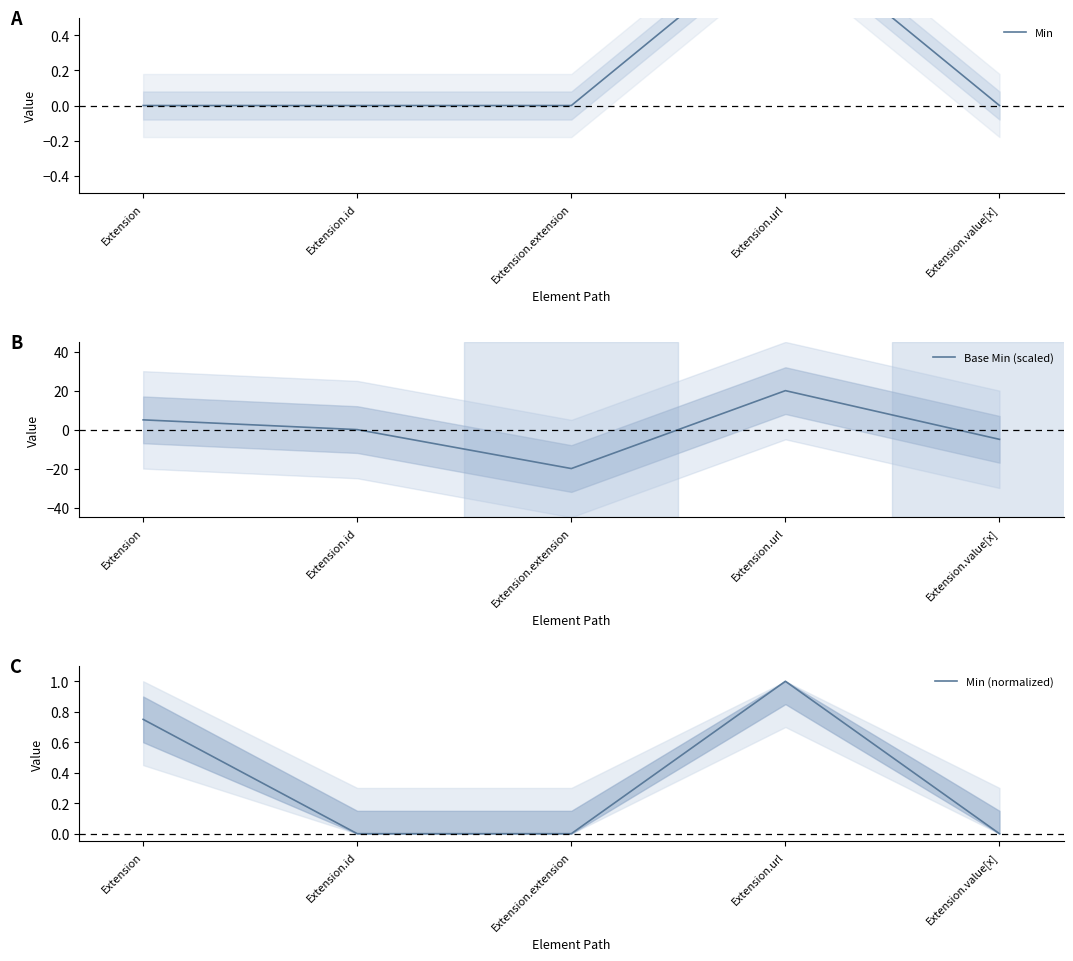

What is the greatest value displayed?

20.0